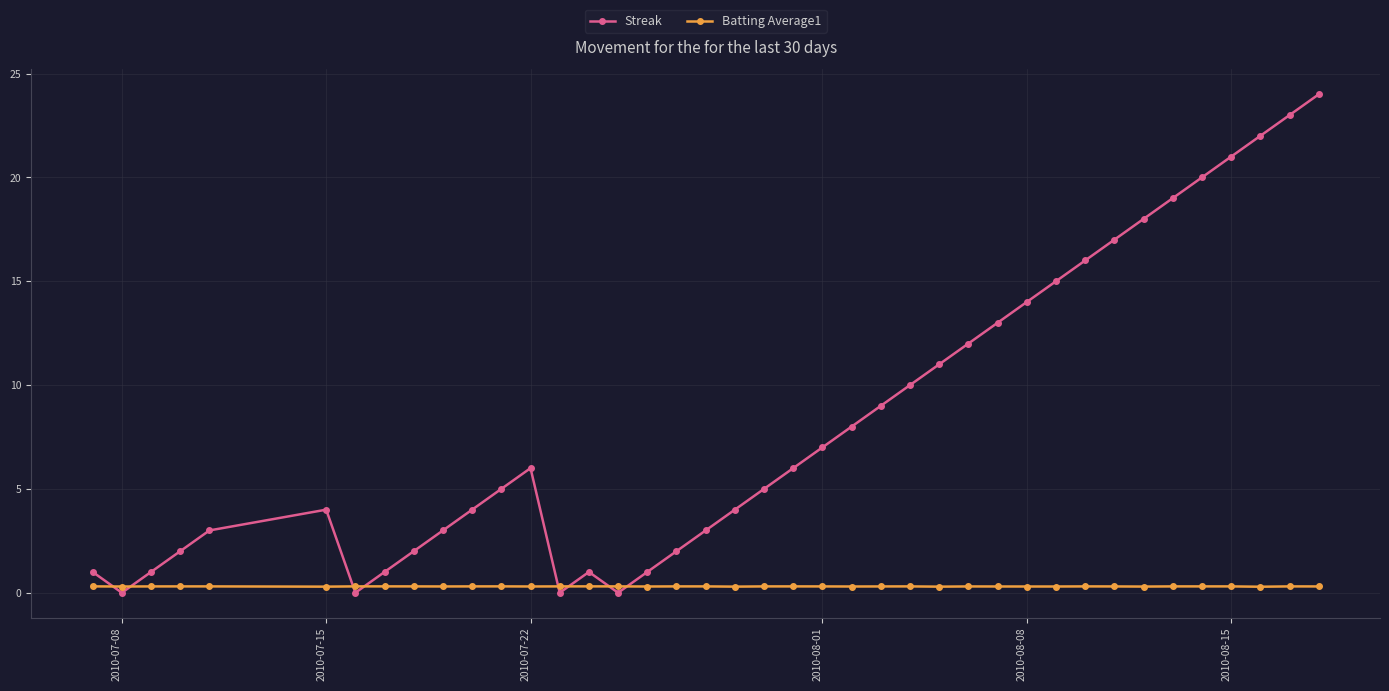

Which series has the largest total across all categories?

Streak